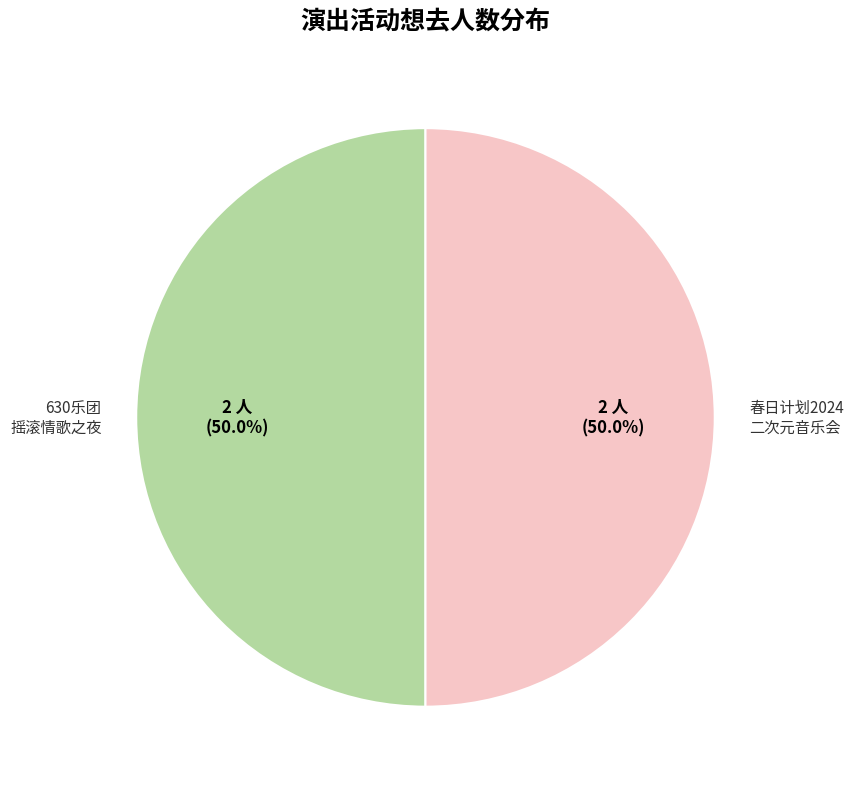

What is the ratio of the value at 春日计划2024 二次元音乐会 to the value at 630乐团 摇滚情歌之夜?

1.0